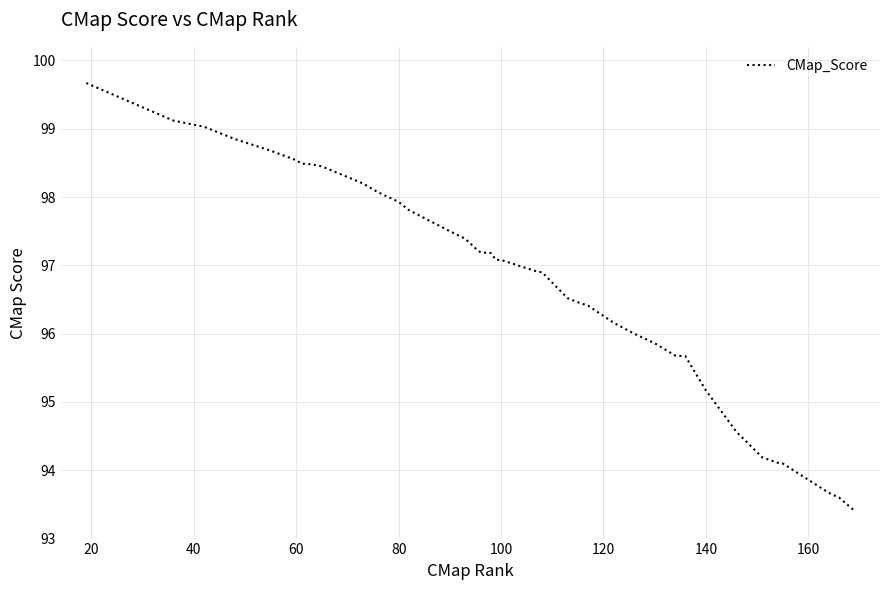

What is the difference between the maximum and minimum values?

6.3